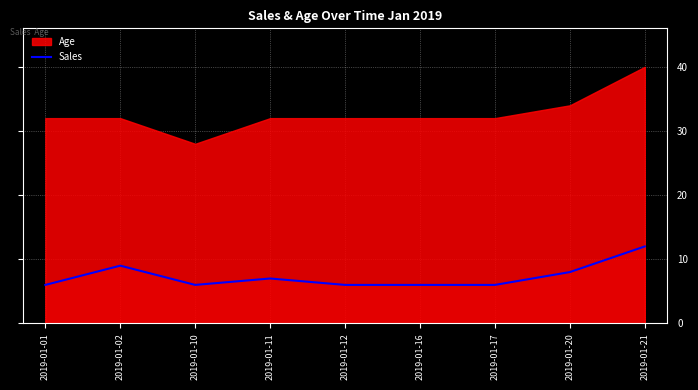

What is the highest value of the Sales series?

12